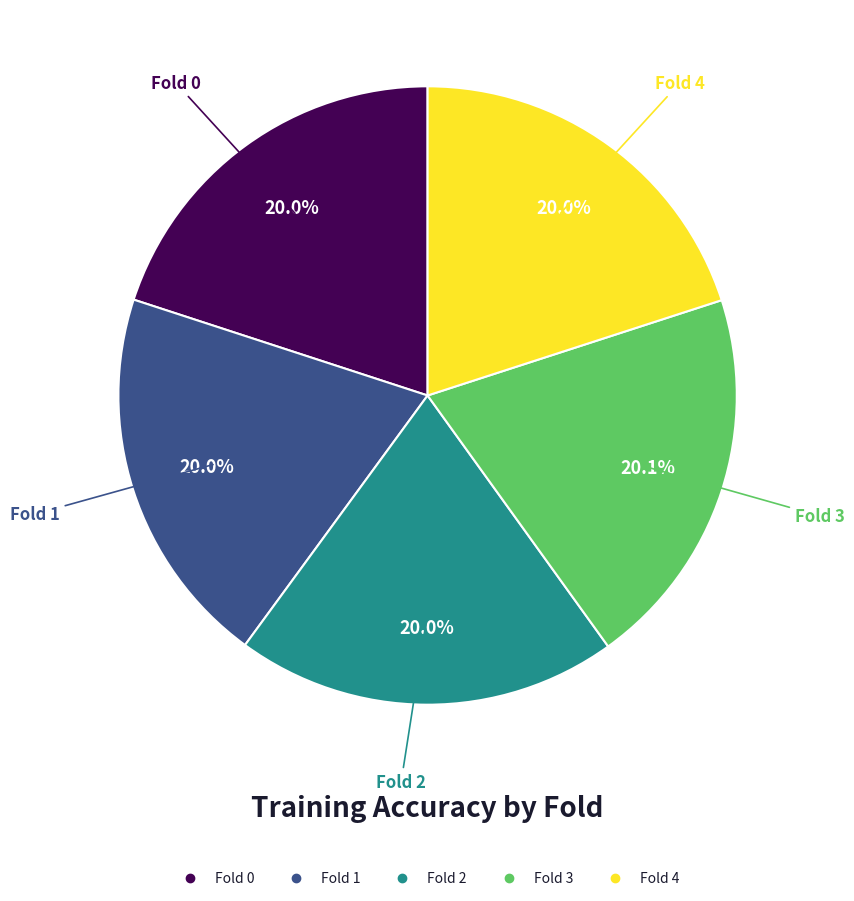

Count the number of slices in the pie.

5